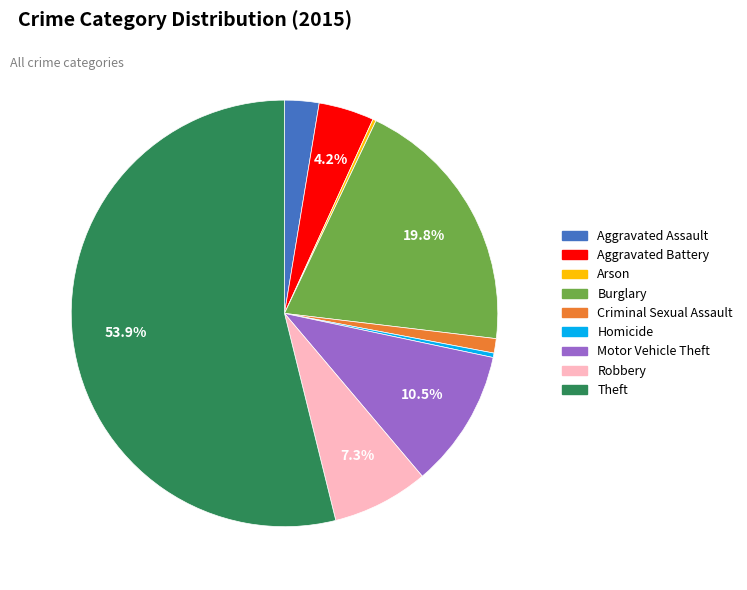

Is there any slice that represents more than half of the pie?

Yes